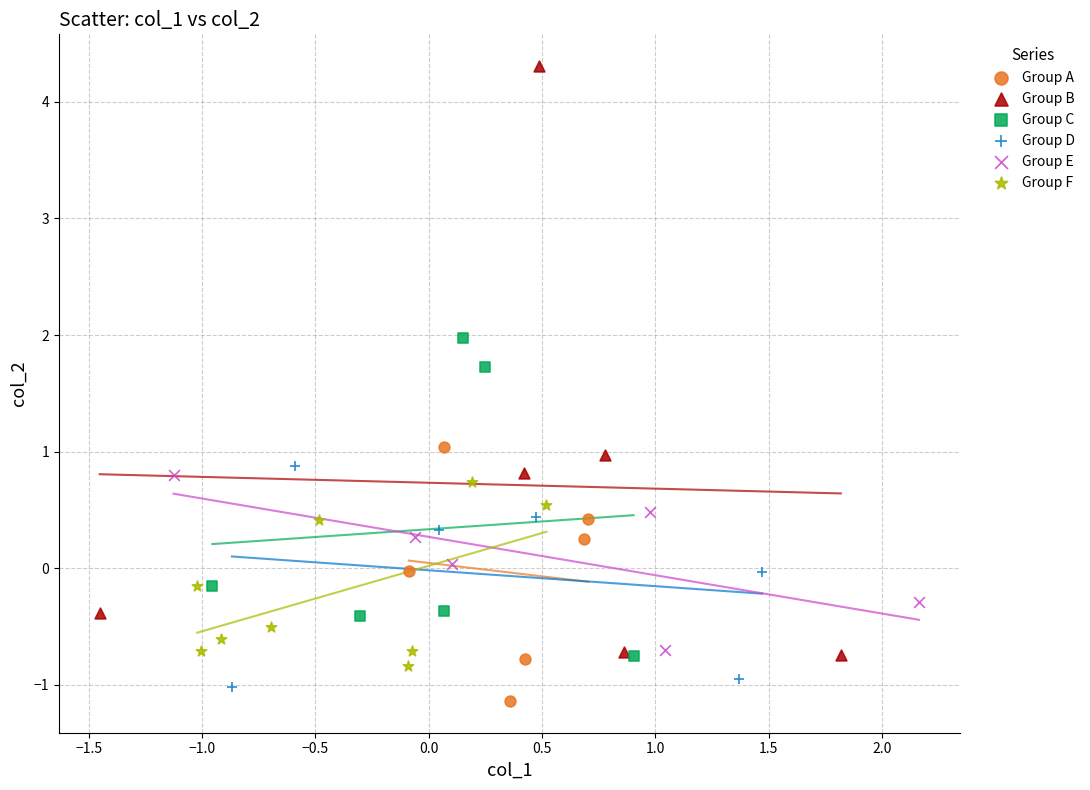

Which series has the widest spread of Y values?

Group B